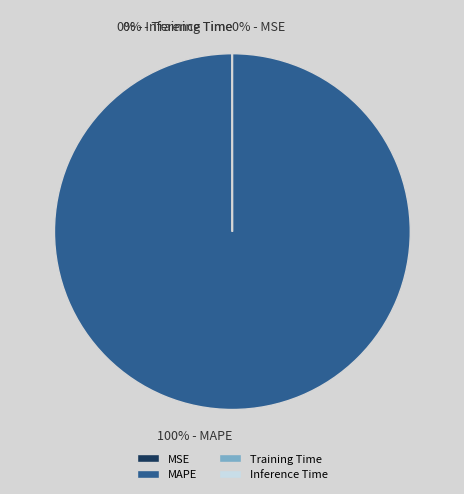

Is MAPE the majority of the pie?

Yes